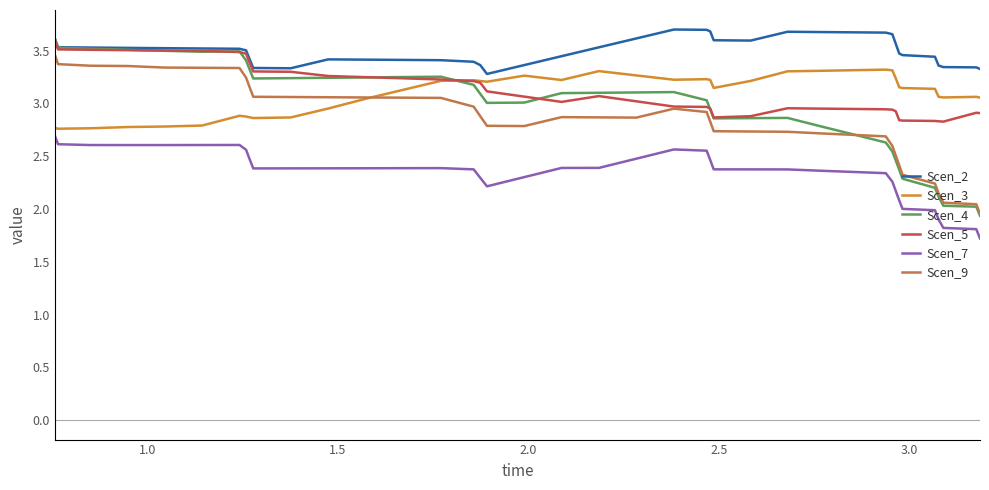

True or false: Scen_7 and Scen_2 cross at least once.

False